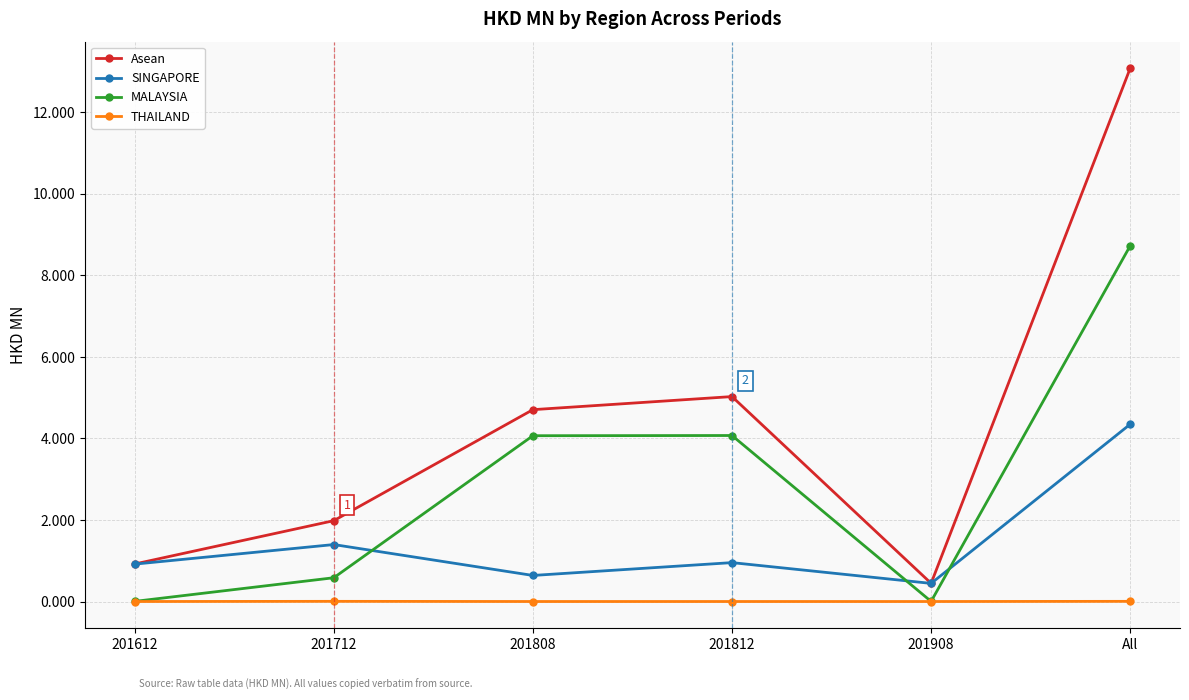

How many times do SINGAPORE and MALAYSIA cross each other?

3